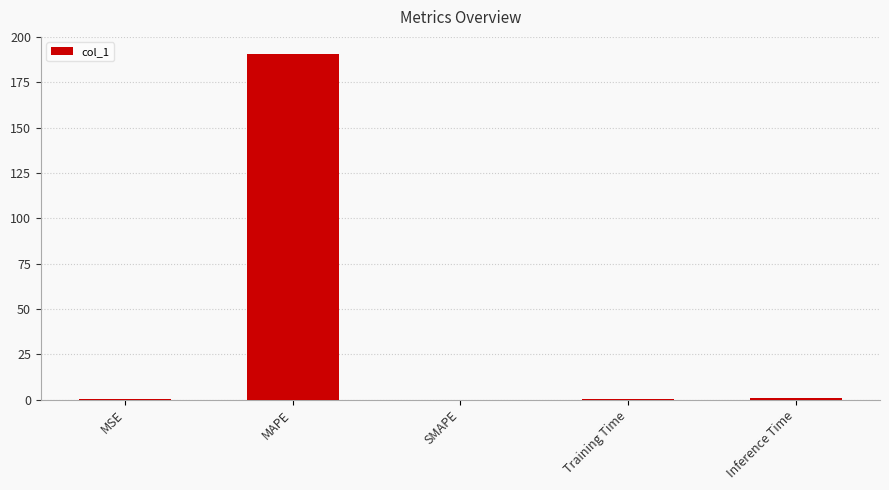

What is the sum of all values?

191.8